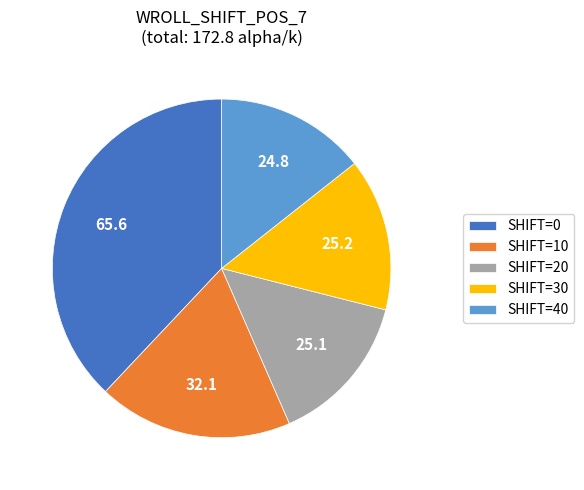

What is the largest slice in the pie chart?

SHIFT=0